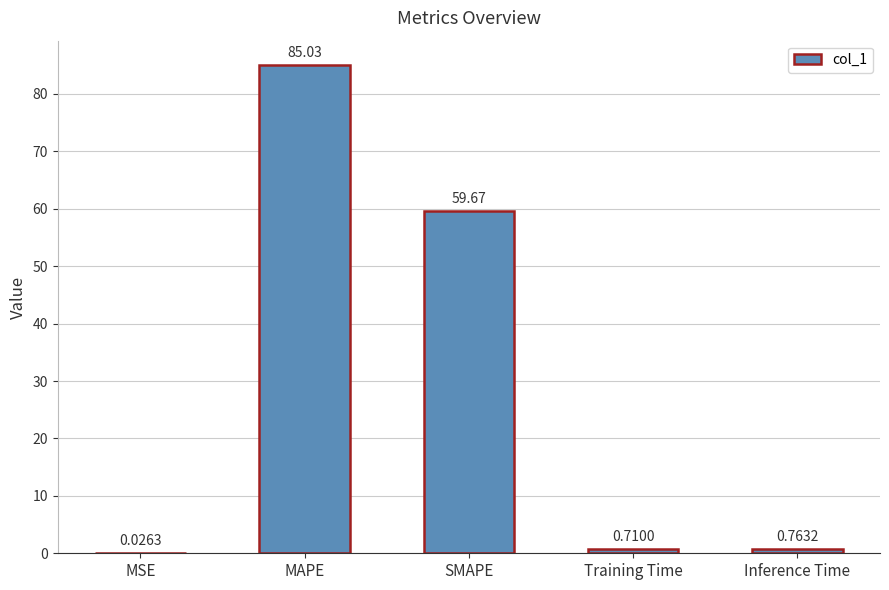

At which label is the value closest to 42?

SMAPE